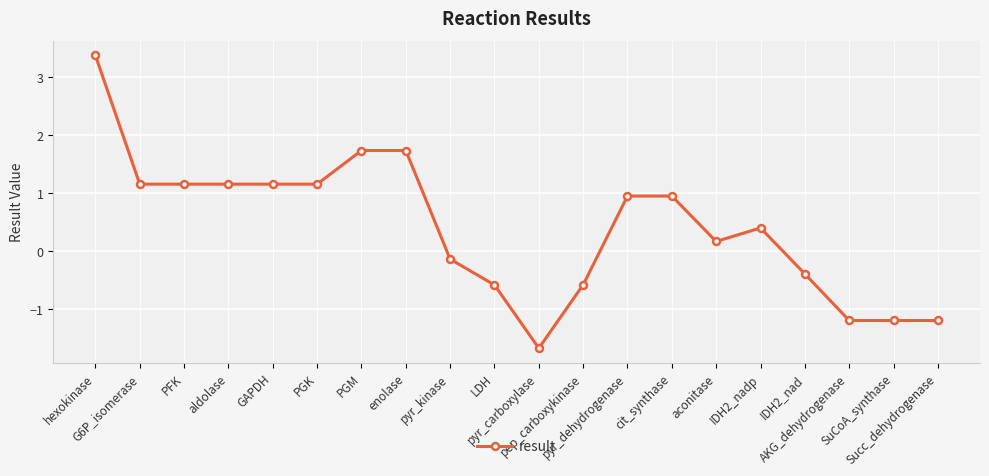

How many values are below zero?

8